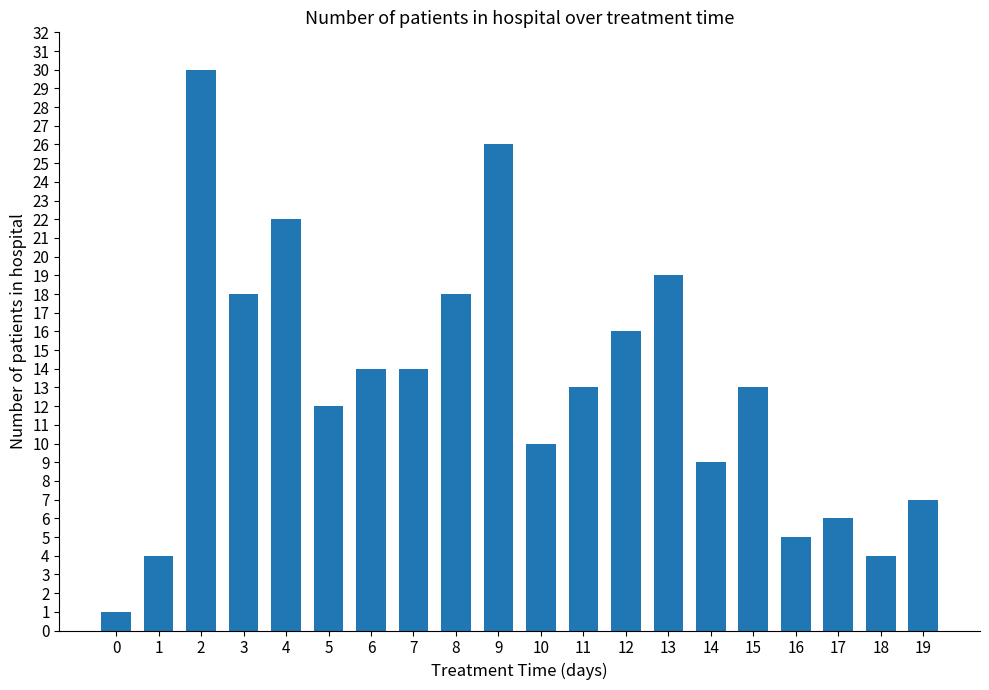

What is the change in value from 8 to 9?

+8